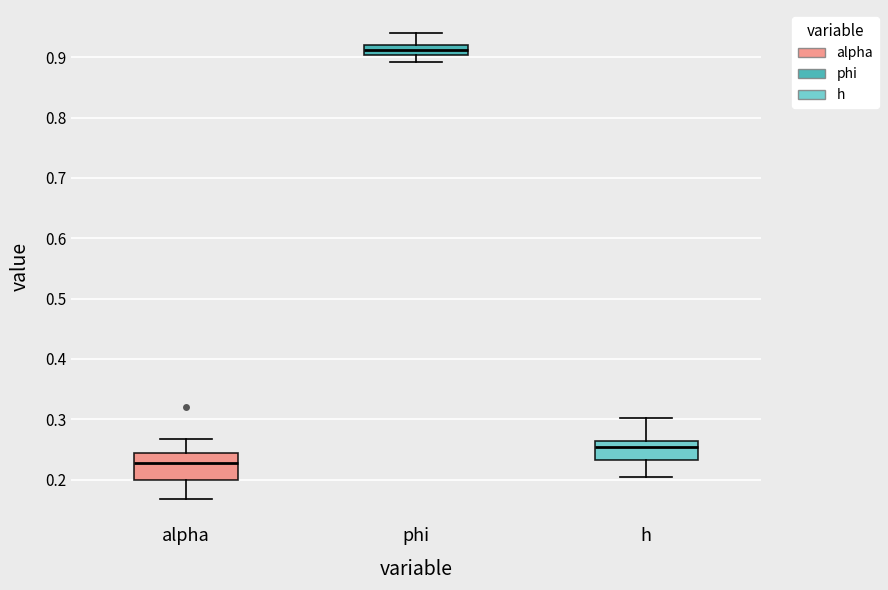

Which box is the tallest, from its lower edge to its upper edge?

alpha